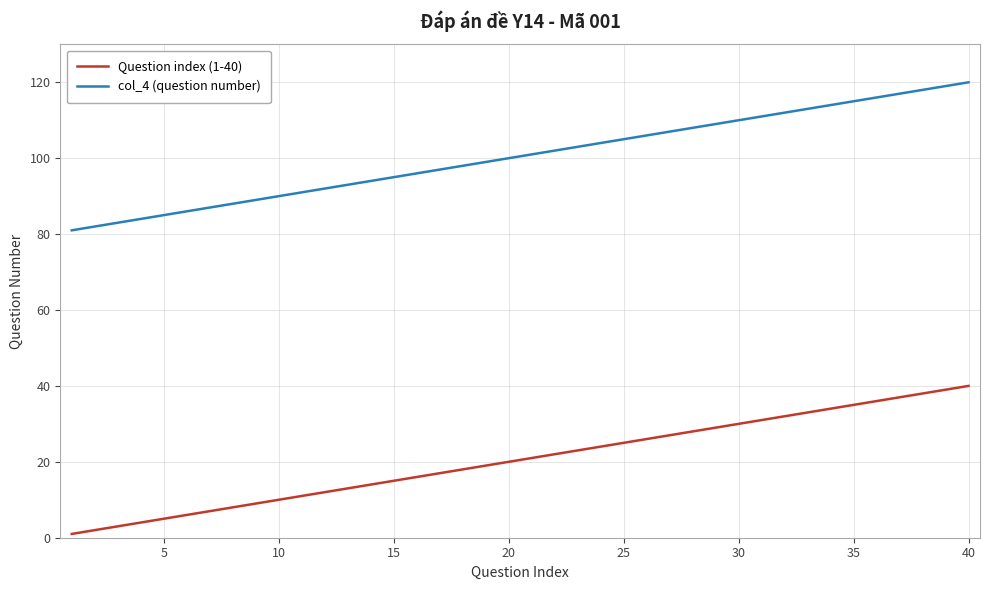

Is this an area chart (filled region under the line)?

No